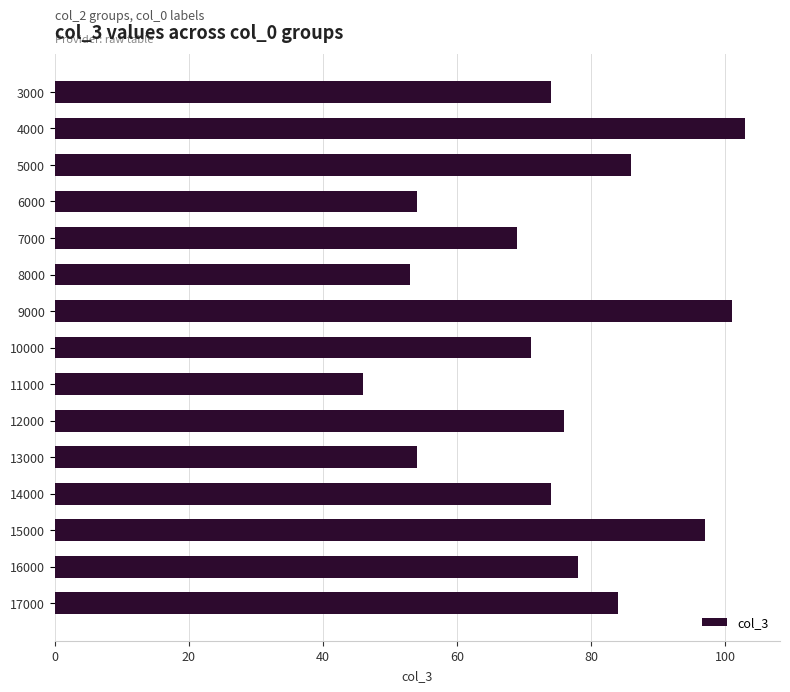

At which category does the chart reach its peak across all series?

4000